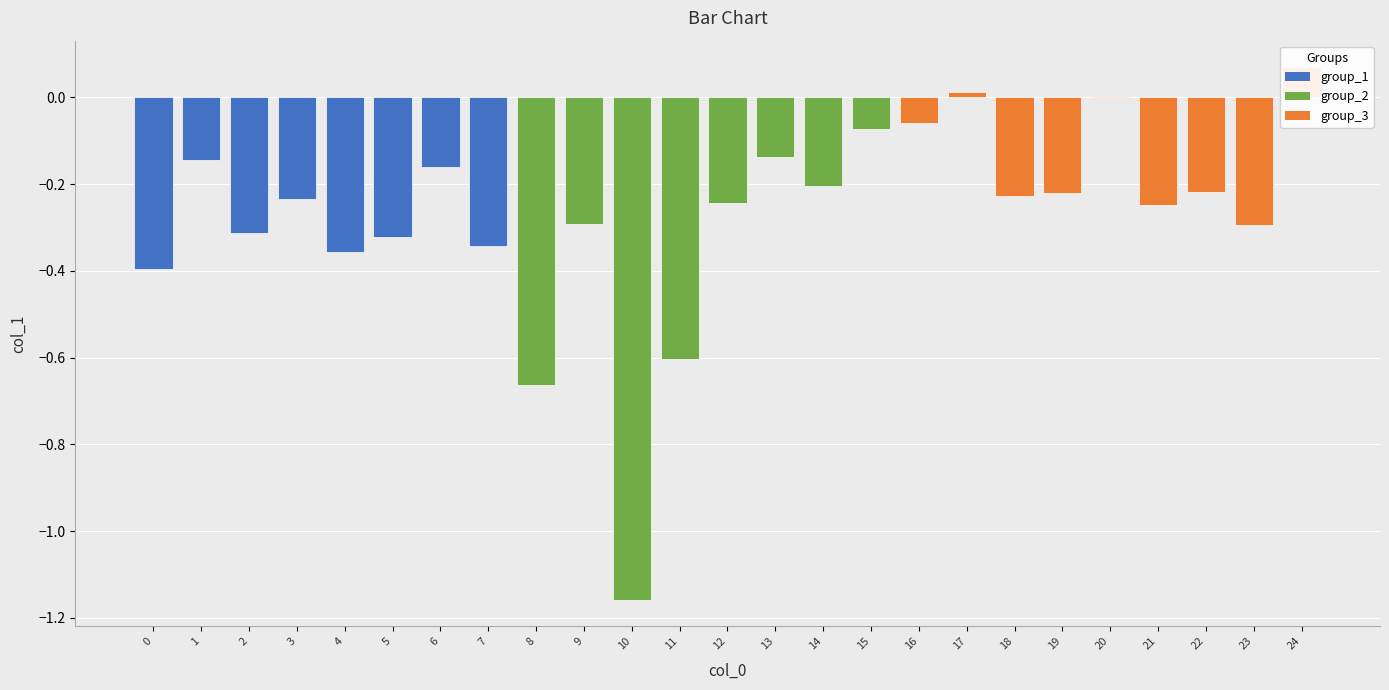

What is the difference between the maximum and minimum values?

1.2